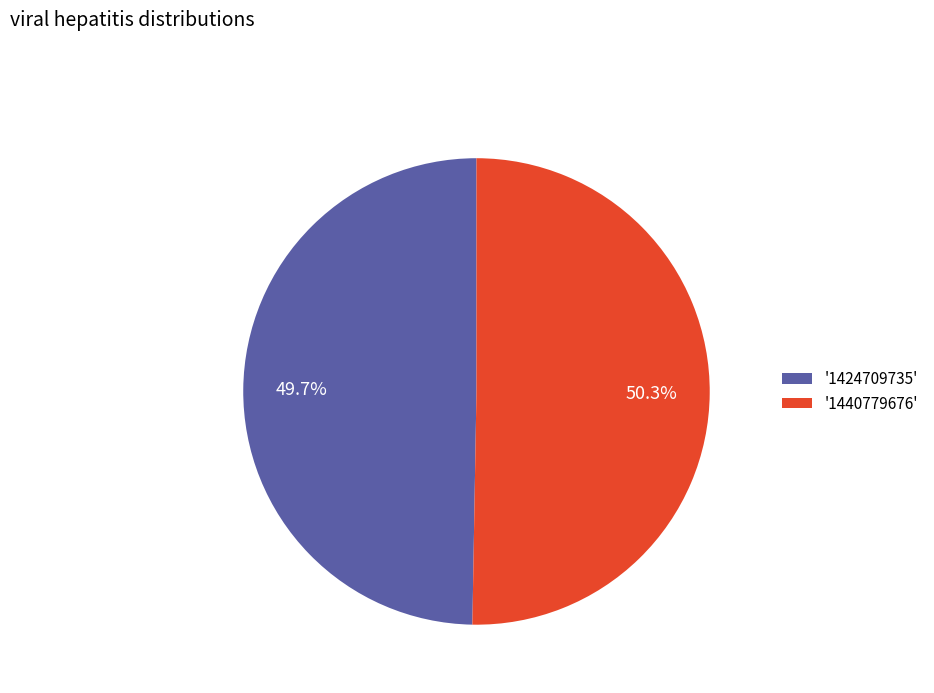

Does '1424709735' account for over 50% of the chart?

No